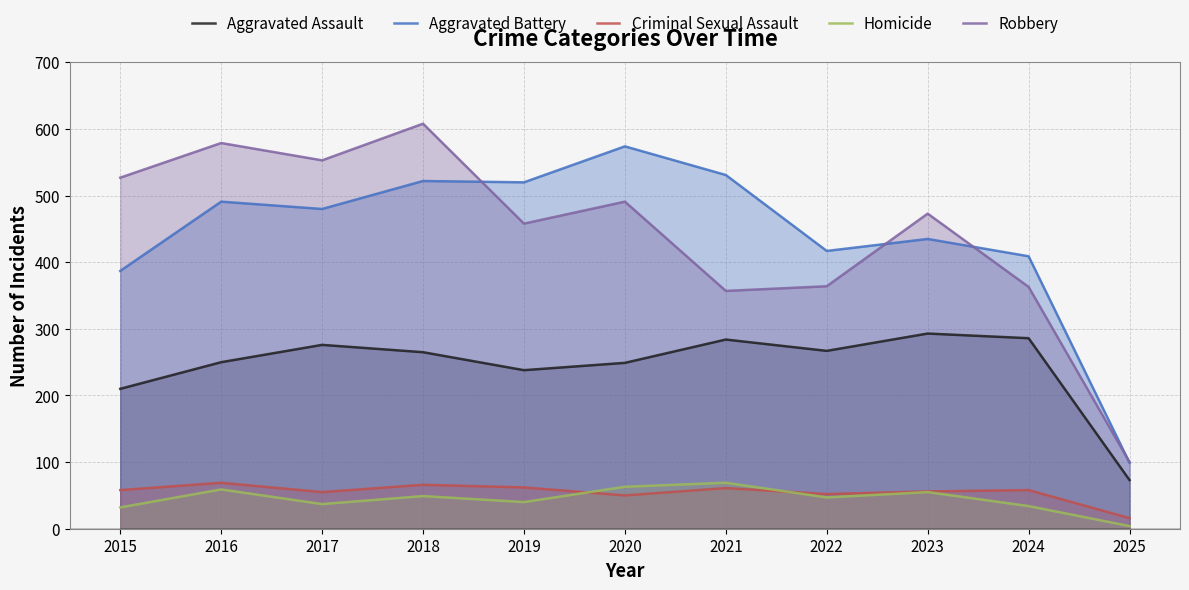

Is it true that Criminal Sexual Assault equals 108 at 2018?

False